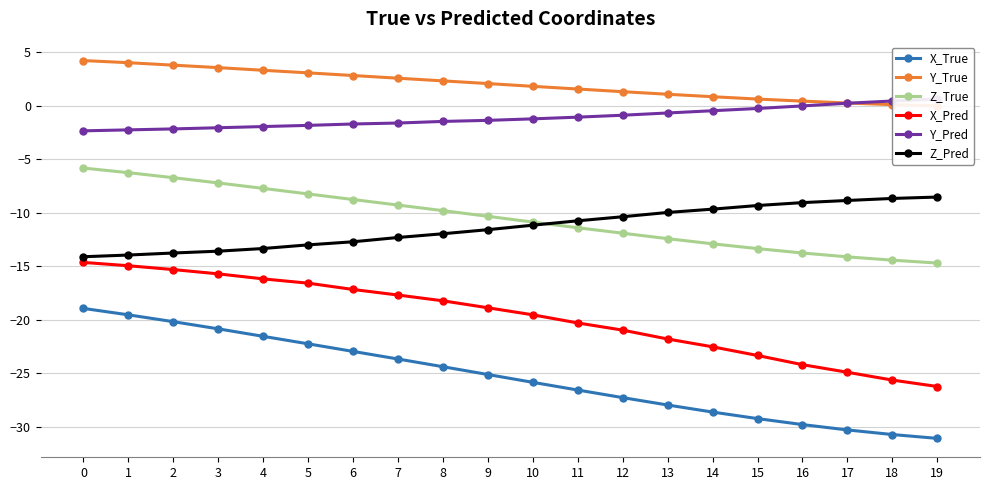

At which category does the chart reach its minimum across all series?

19